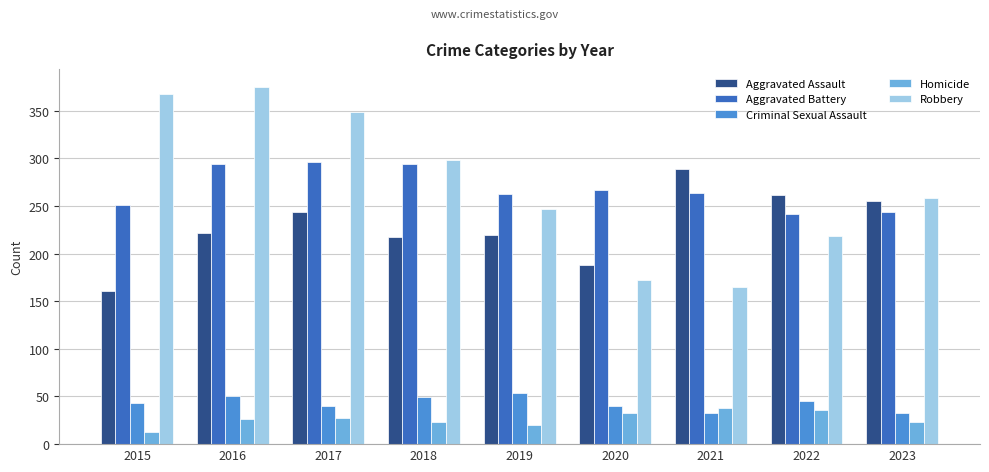

What is the maximum value shown in the chart?

375